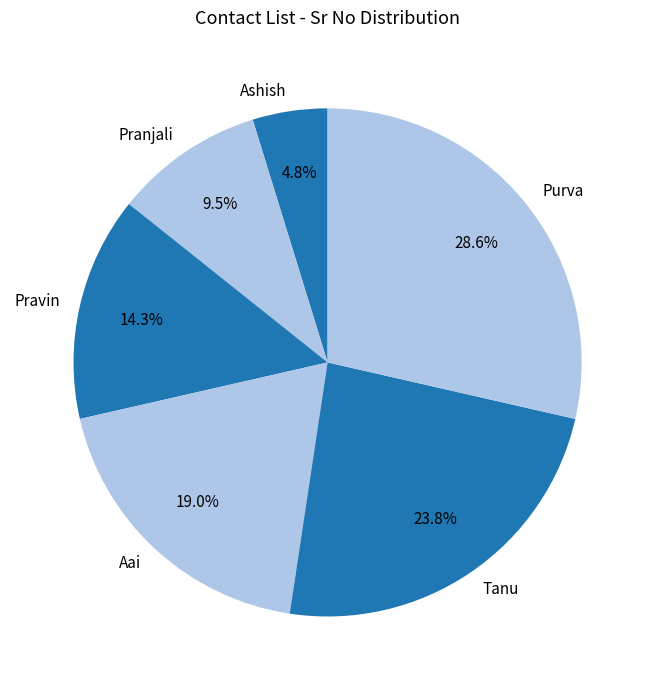

Is the sum of Tanu and Pravin greater than half?

No